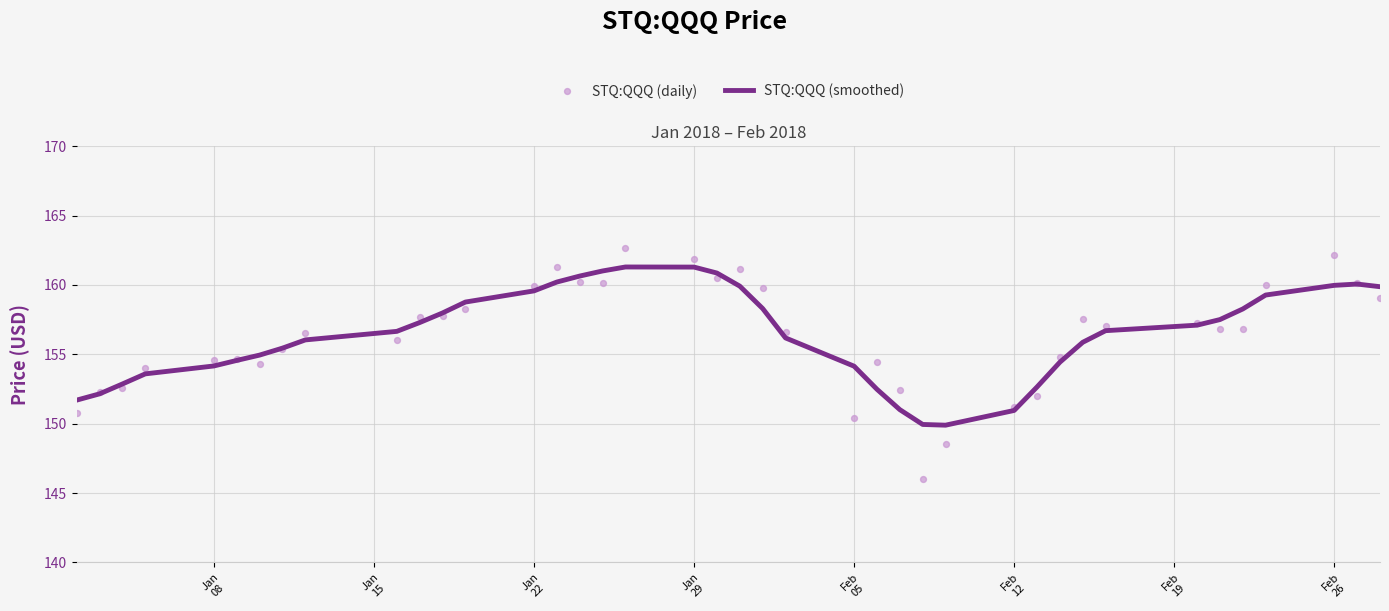

Which series contains the lowest Y value?

STQ:QQQ (daily)